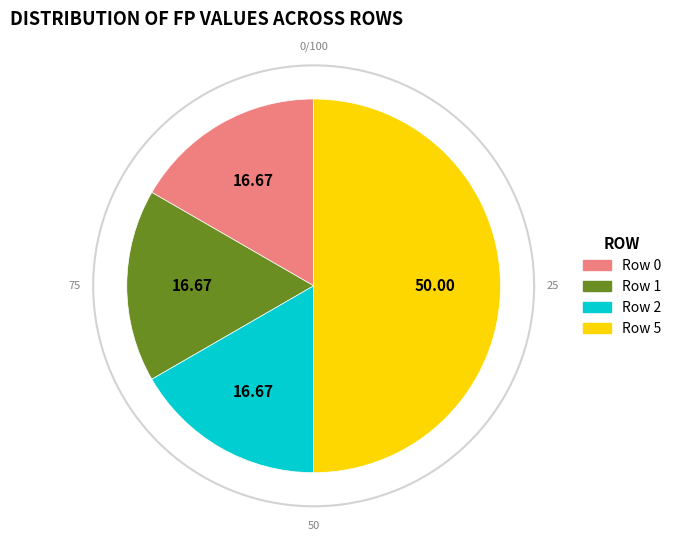

To the nearest percent, what portion does Row 0 represent?

17%